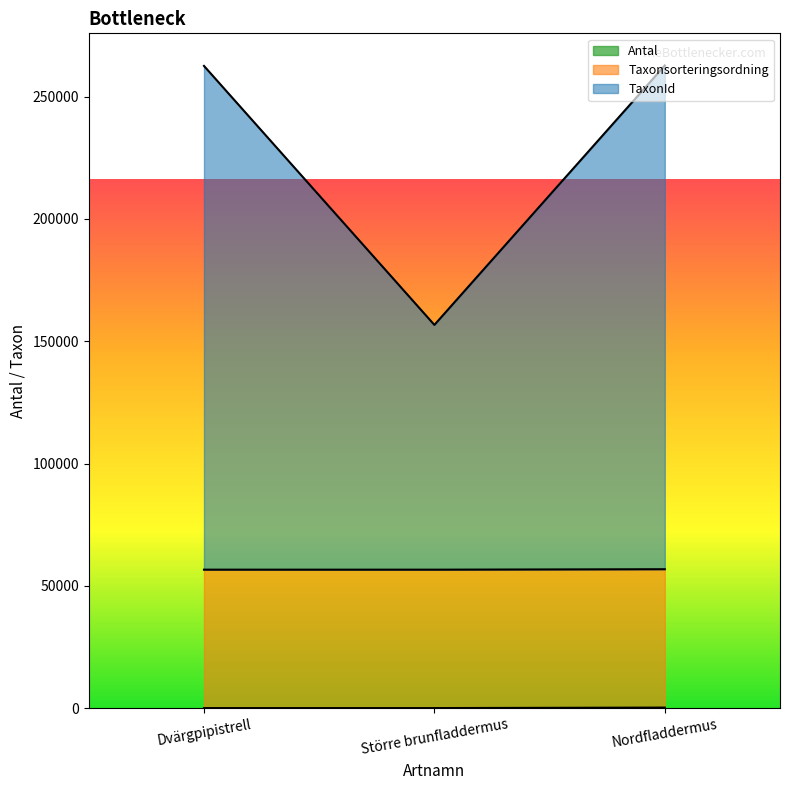

Which has a higher value, Nordfladdermus or Större brunfladdermus?

Nordfladdermus